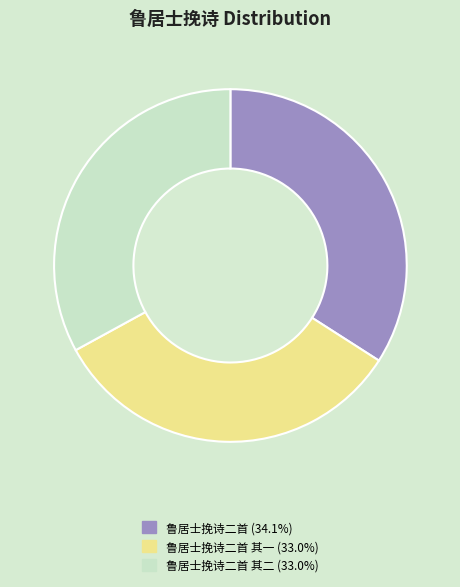

Is there a majority slice in this chart?

No